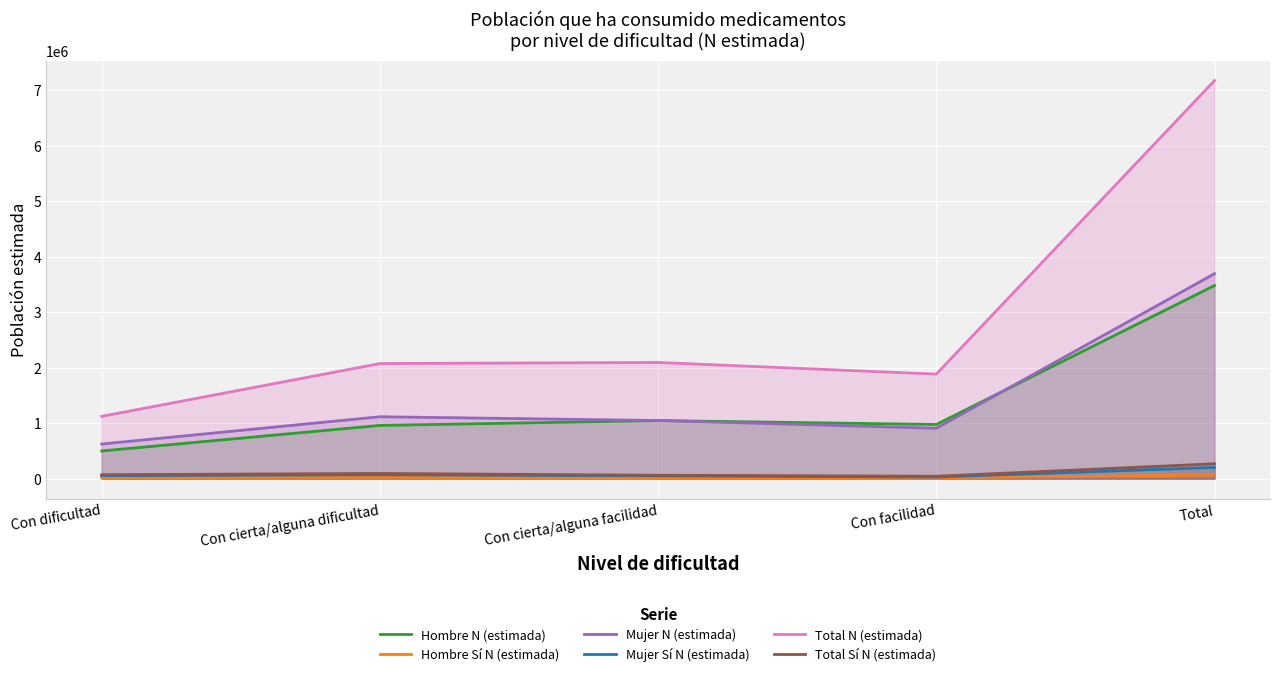

Between Con dificultad and Con cierta/alguna facilidad, which is larger?

Con cierta/alguna facilidad